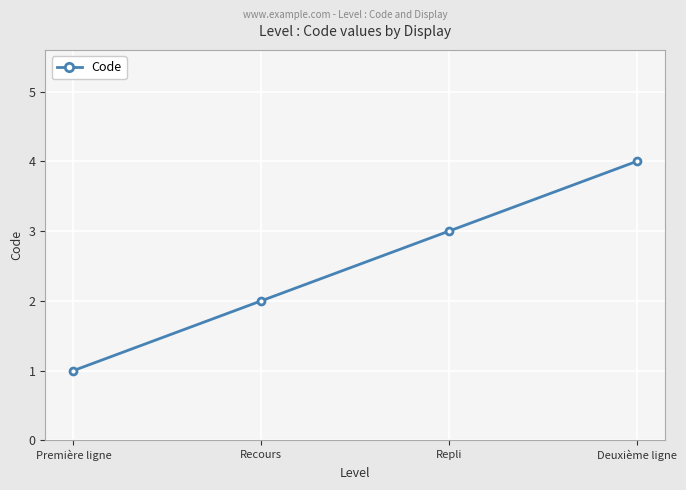

What is the difference between the maximum and minimum values?

3